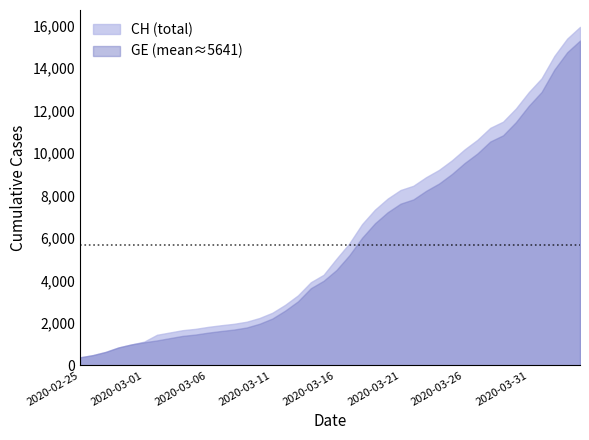

Is it true that CH equals 7847 at 2020-03-20?

True